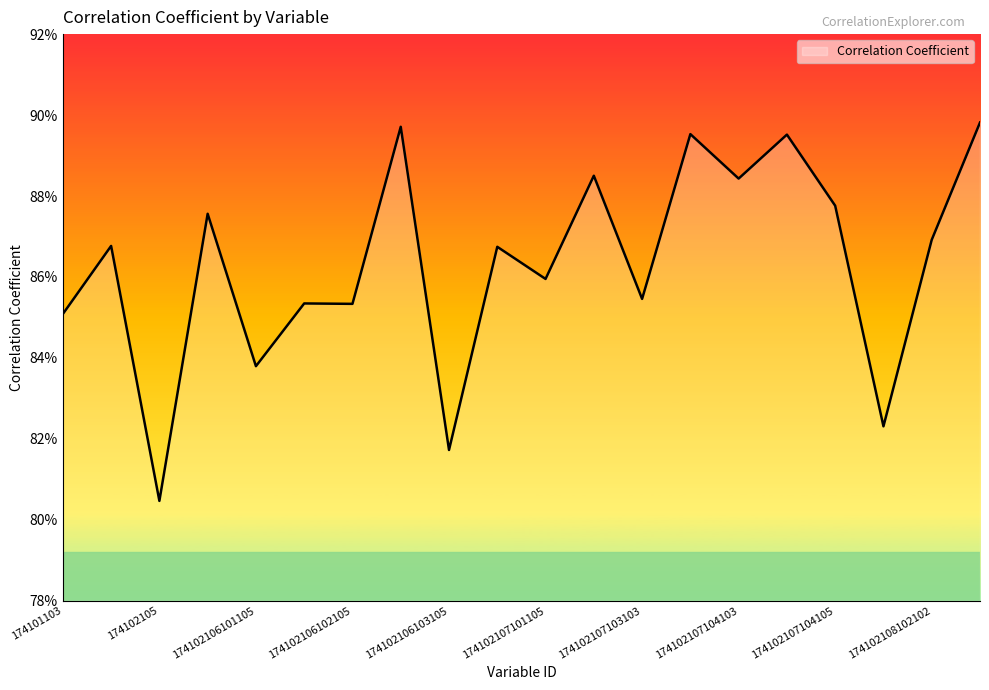

Is this an area chart (filled region under the line)?

Yes